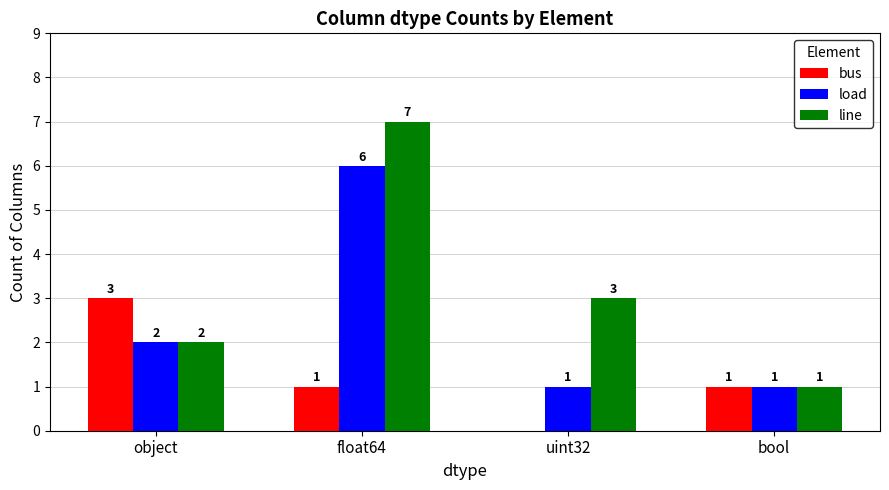

Which series changed the most between object and uint32?

bus